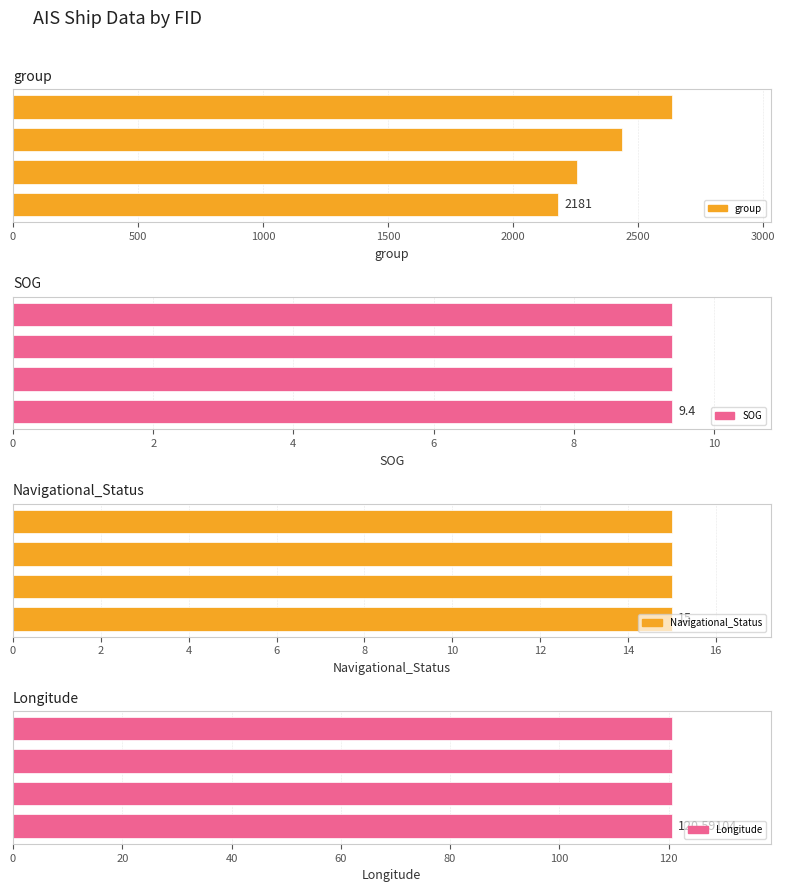

At which label is group closest to 2408?

3668